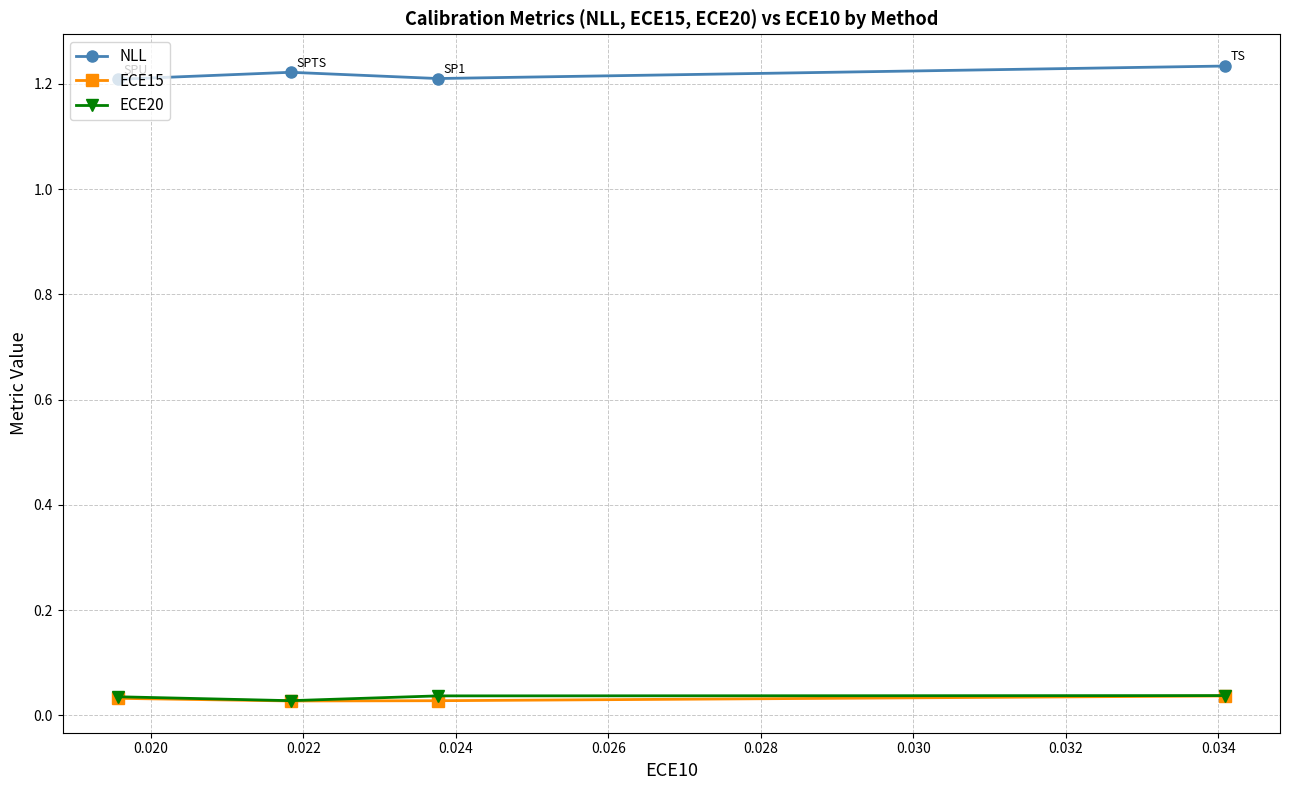

At how many categories does at least one series exceed 0?

4